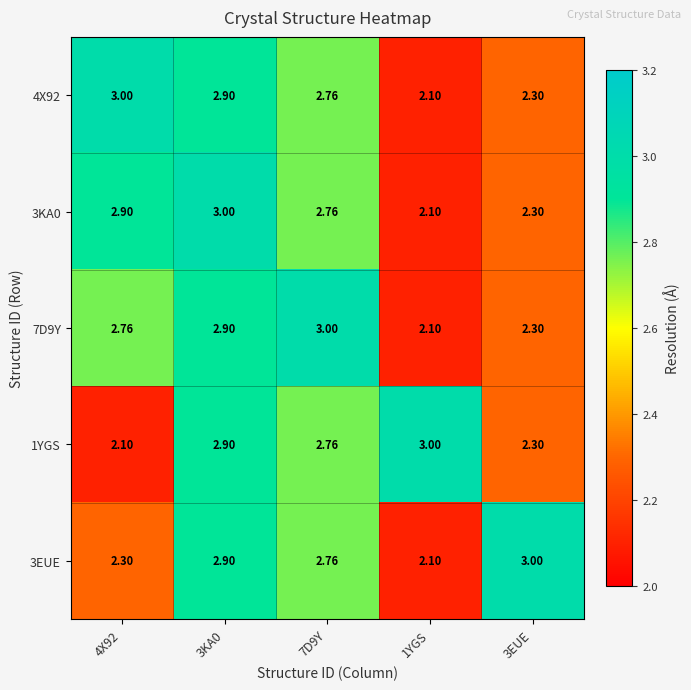

At which category does the chart reach its peak across all series?

4X92